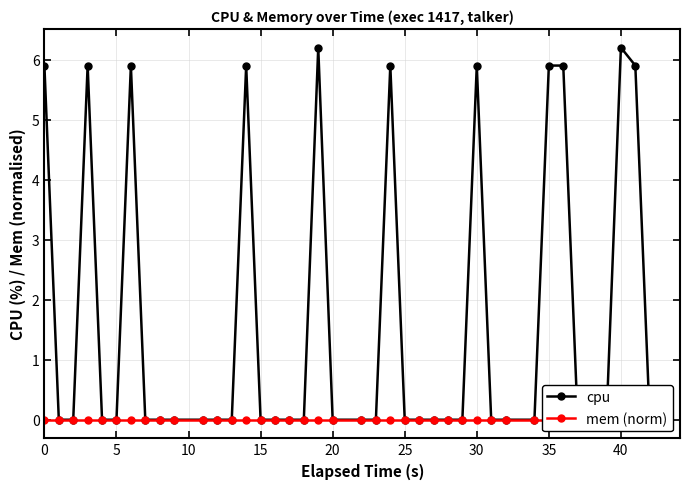

True or false: mem (norm) and cpu cross at least once.

False